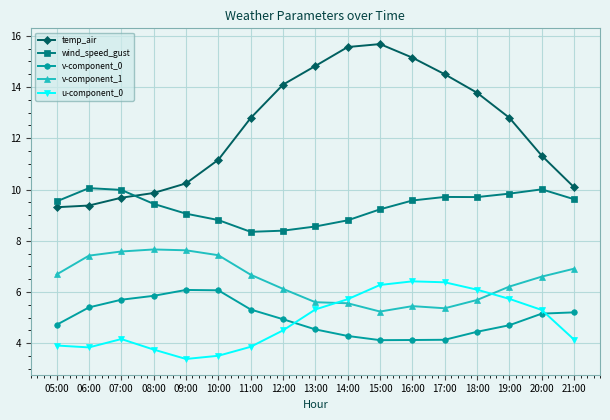

Is it true that u-component_0 equals 4.2 at 07:00?

True